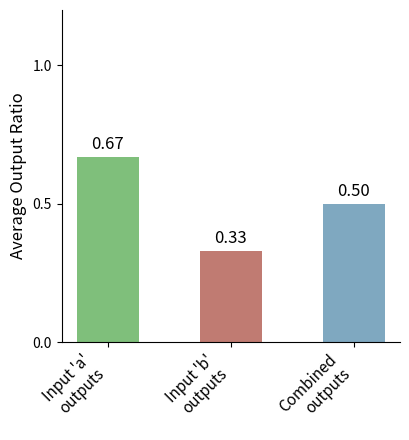

What is the label of the 2nd bar from the left?

Input 'b'
outputs